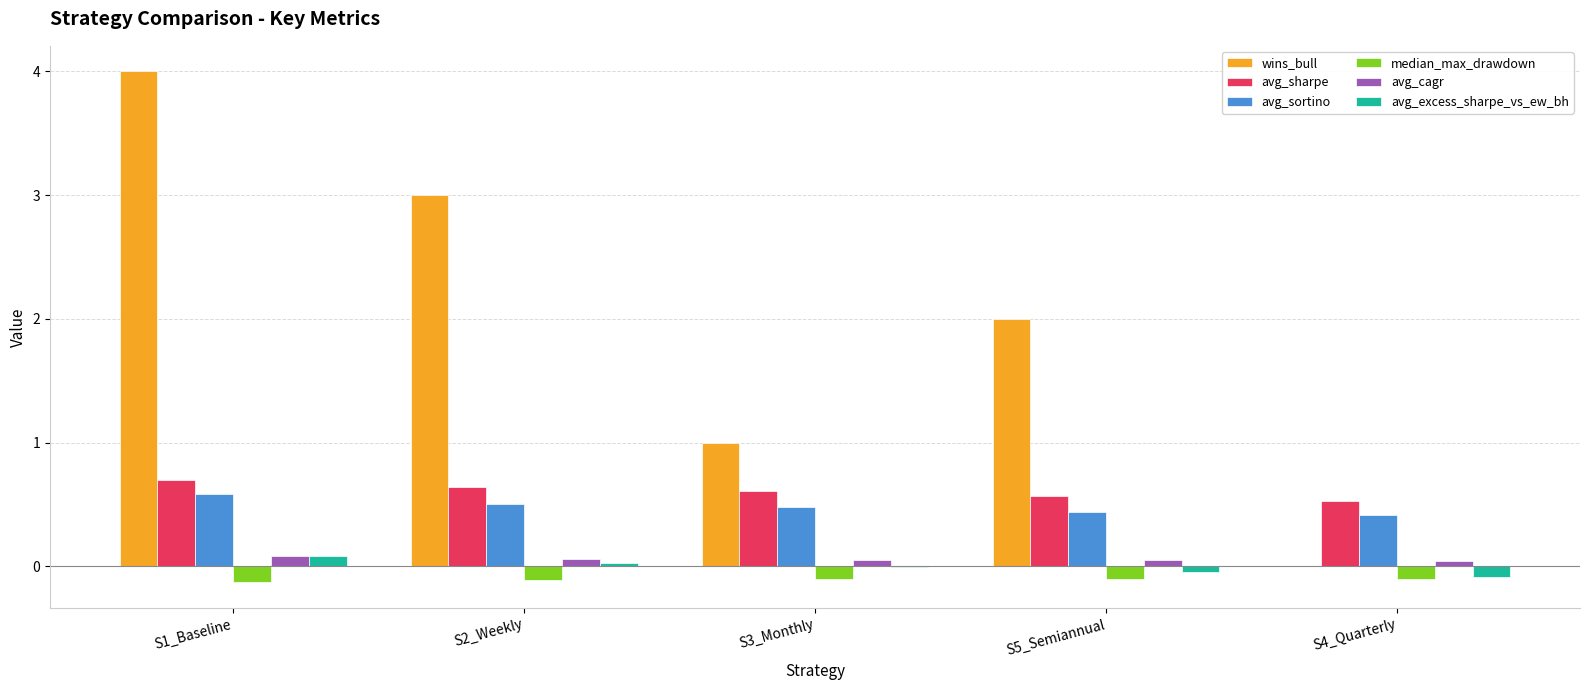

Which series has the largest total across all categories?

wins_bull